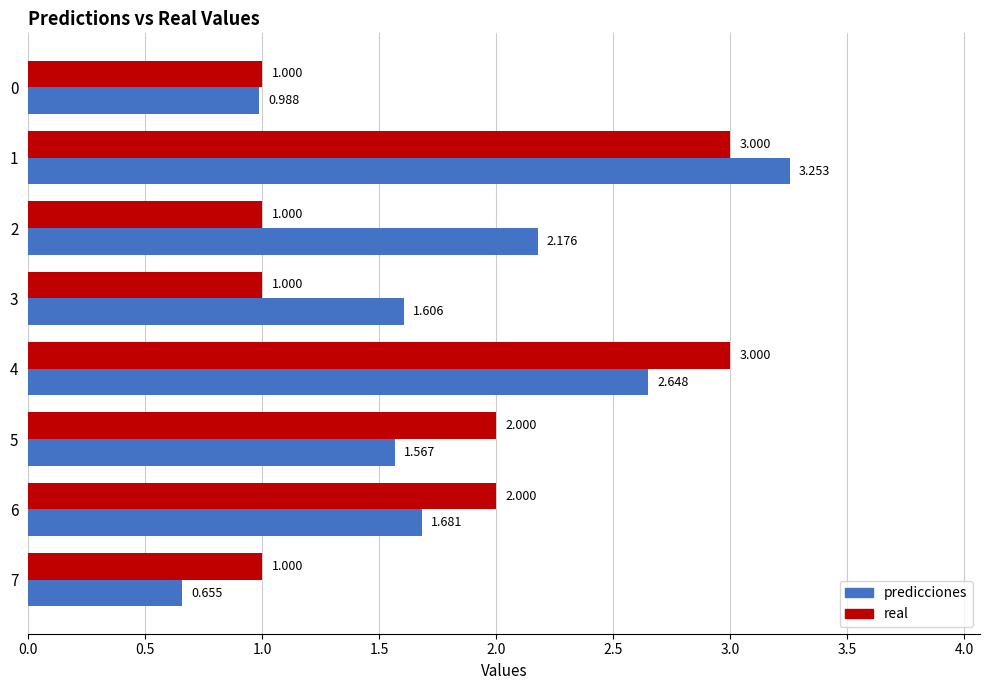

How many real values are between 1 and 3?

8